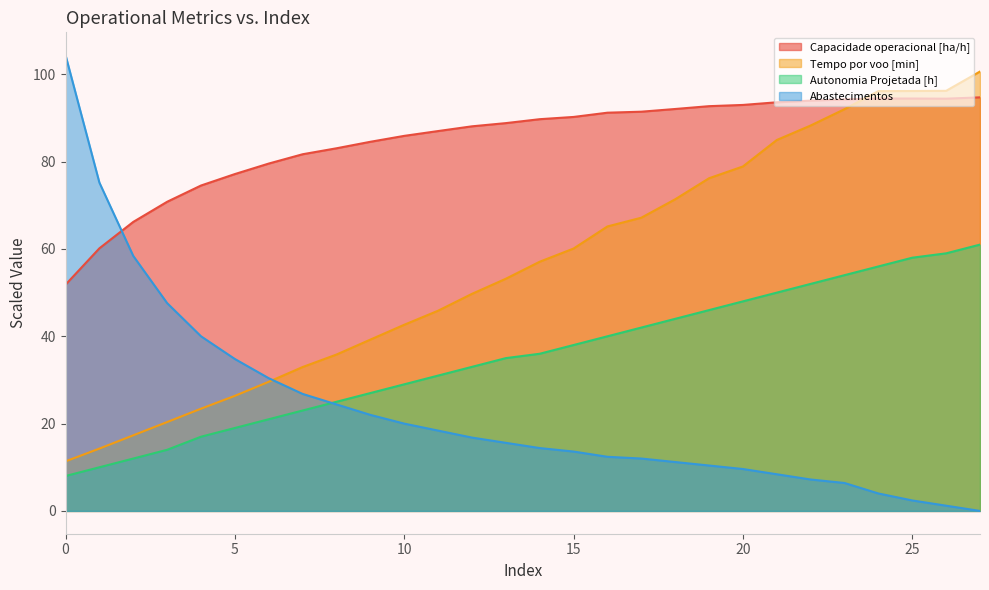

How many data points in Capacidade operacional [ha/h] are less than 89?

14